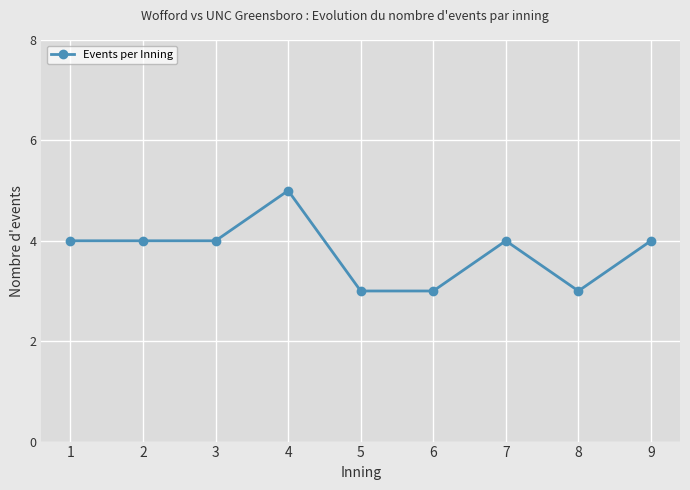

What is the approximate value at 8?

3